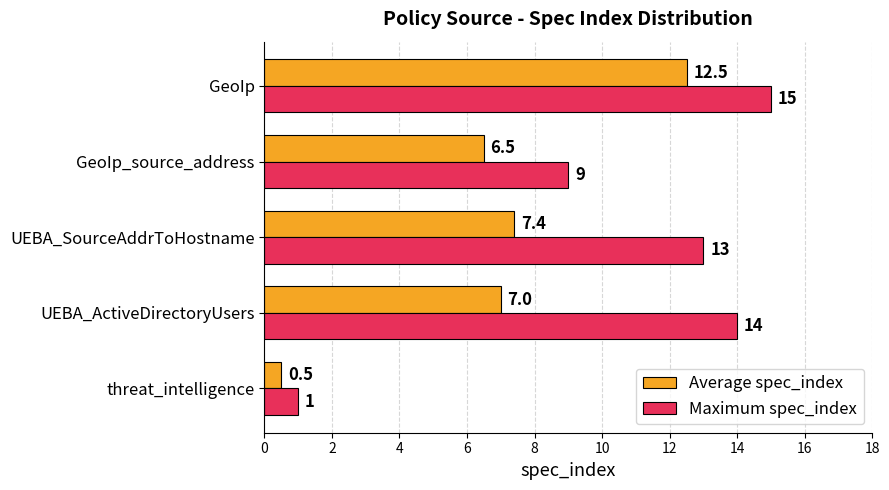

What are all the series names shown in the legend?

Average spec_index, Maximum spec_index